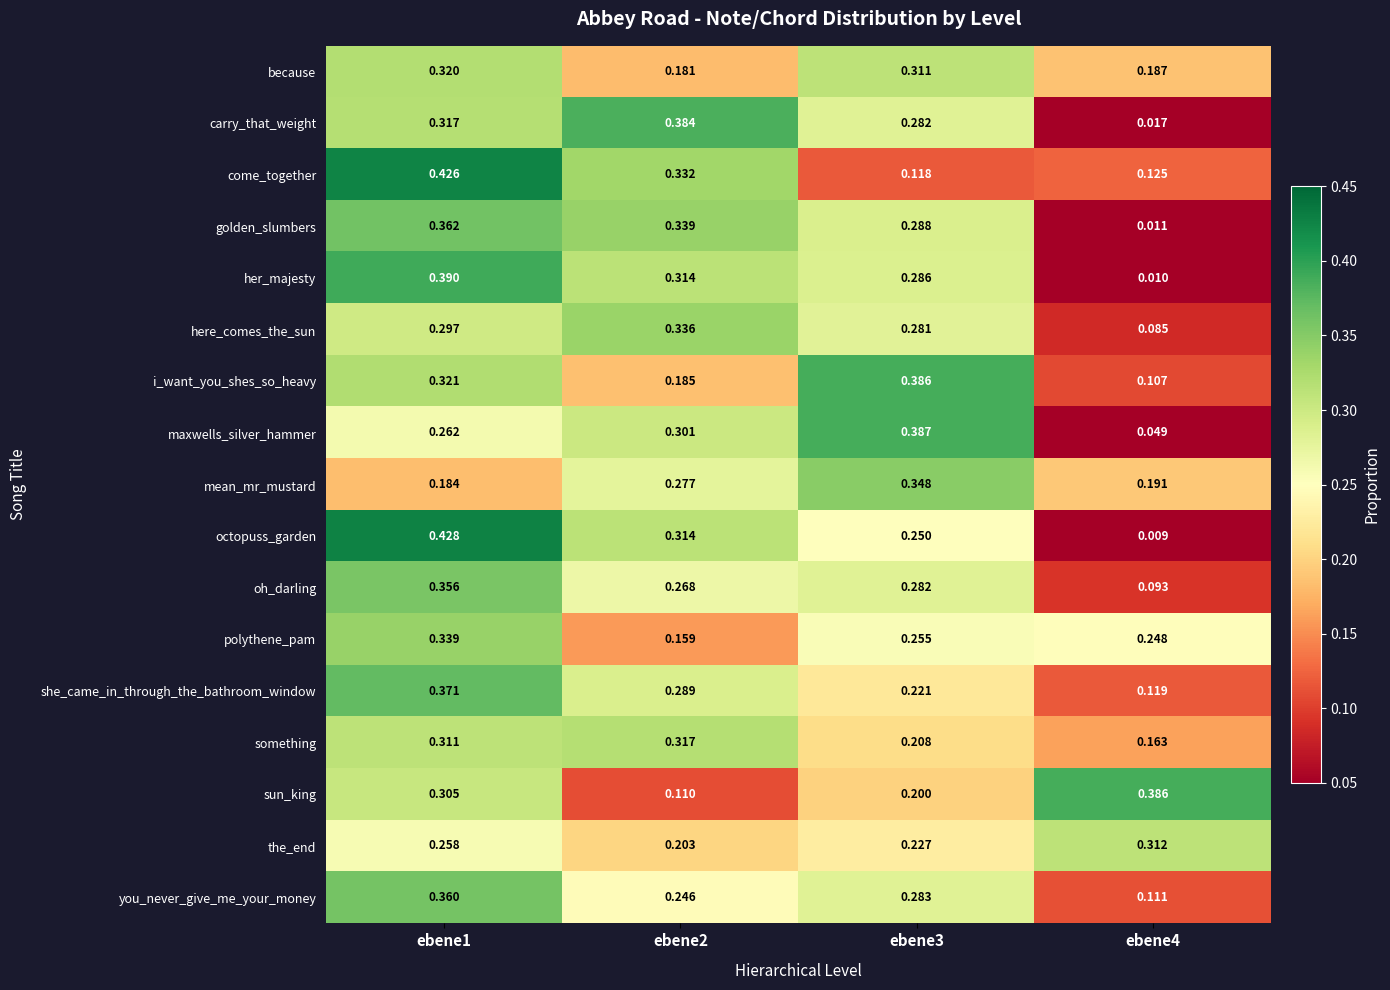

Which series has the largest range (max minus min)?

octopuss_garden